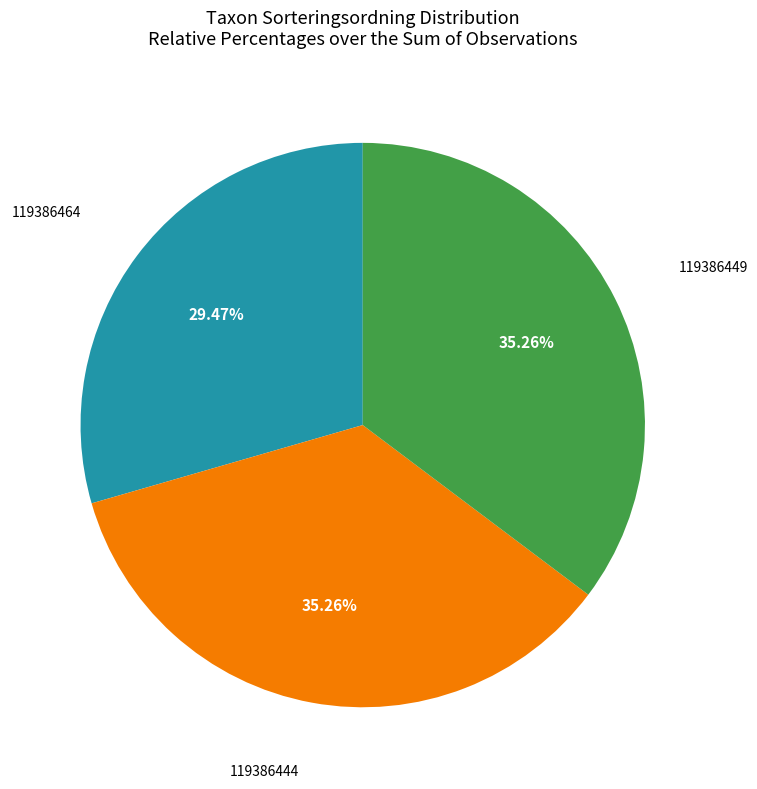

Is there a majority slice in this chart?

No